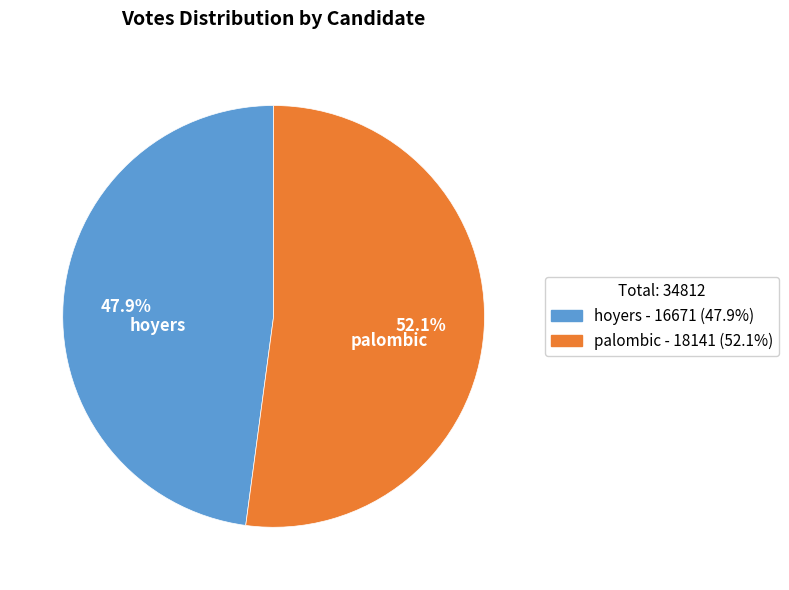

Combined, what portion of the pie is hoyers and palombic?

100.0%